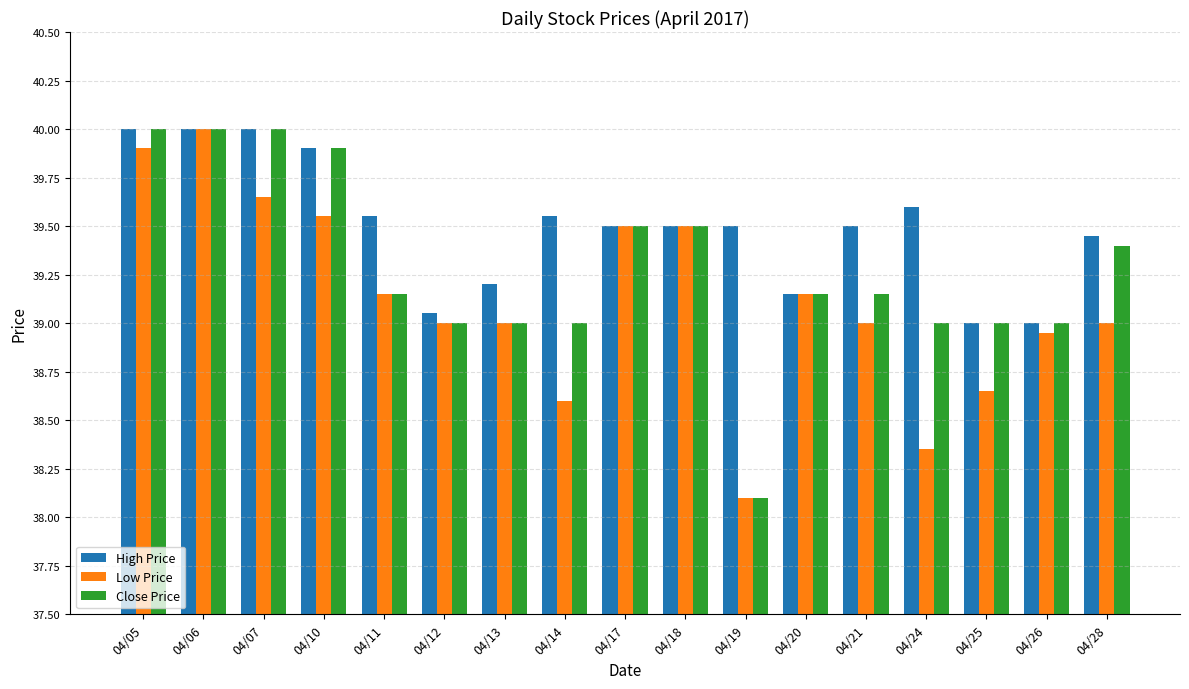

Which series changed the most between 04/24 and 04/28?

Low Price